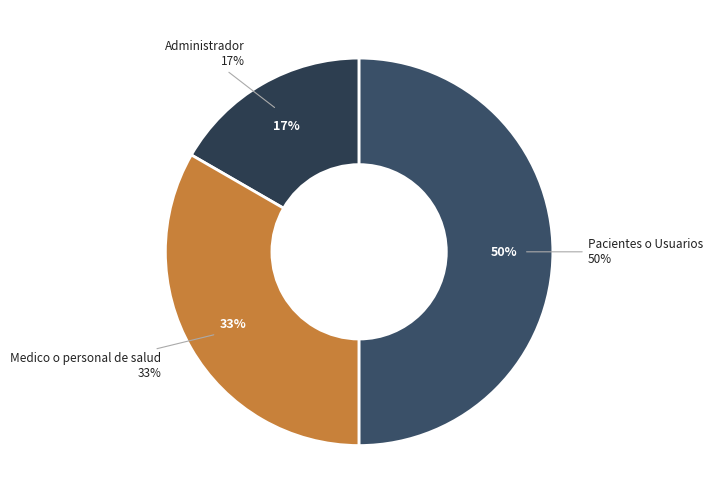

True or false: Medico o personal de salud accounts for 46% of the total.

False